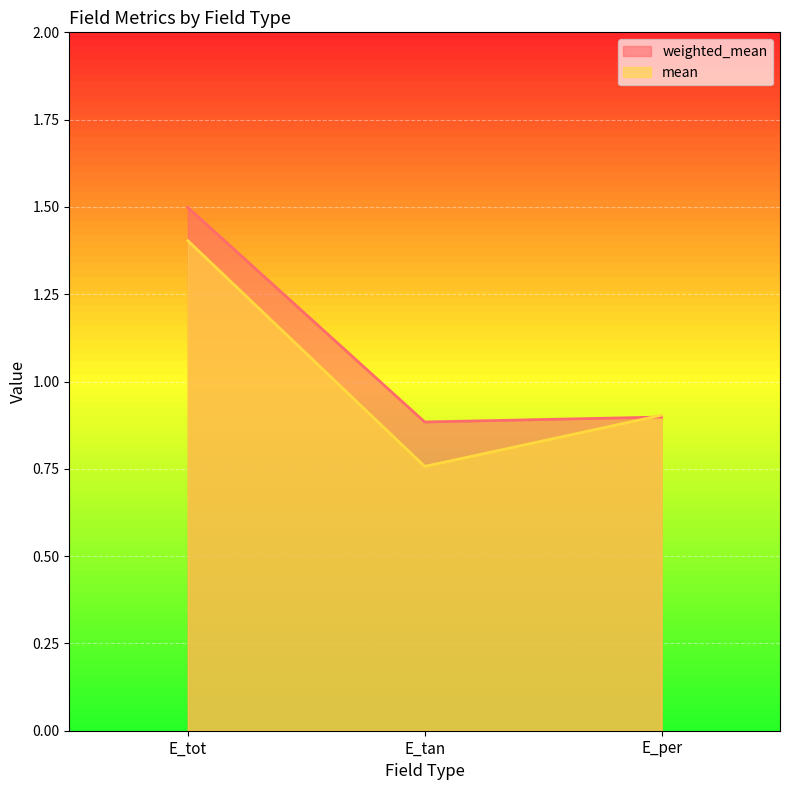

Reading left to right, list all the values displayed in this chart.

weighted_mean: 1.5	0.9	0.9
mean: 1.4	0.8	0.9